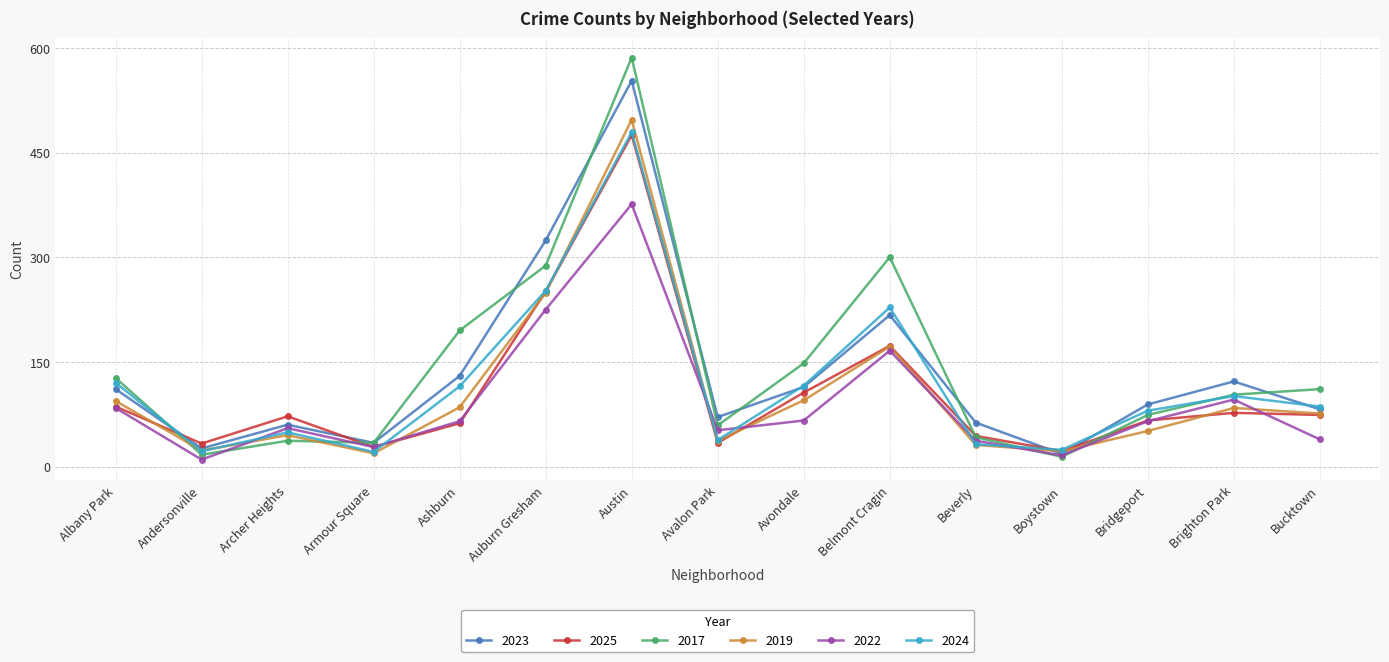

Which category has the highest value in the 2025 series?

Austin